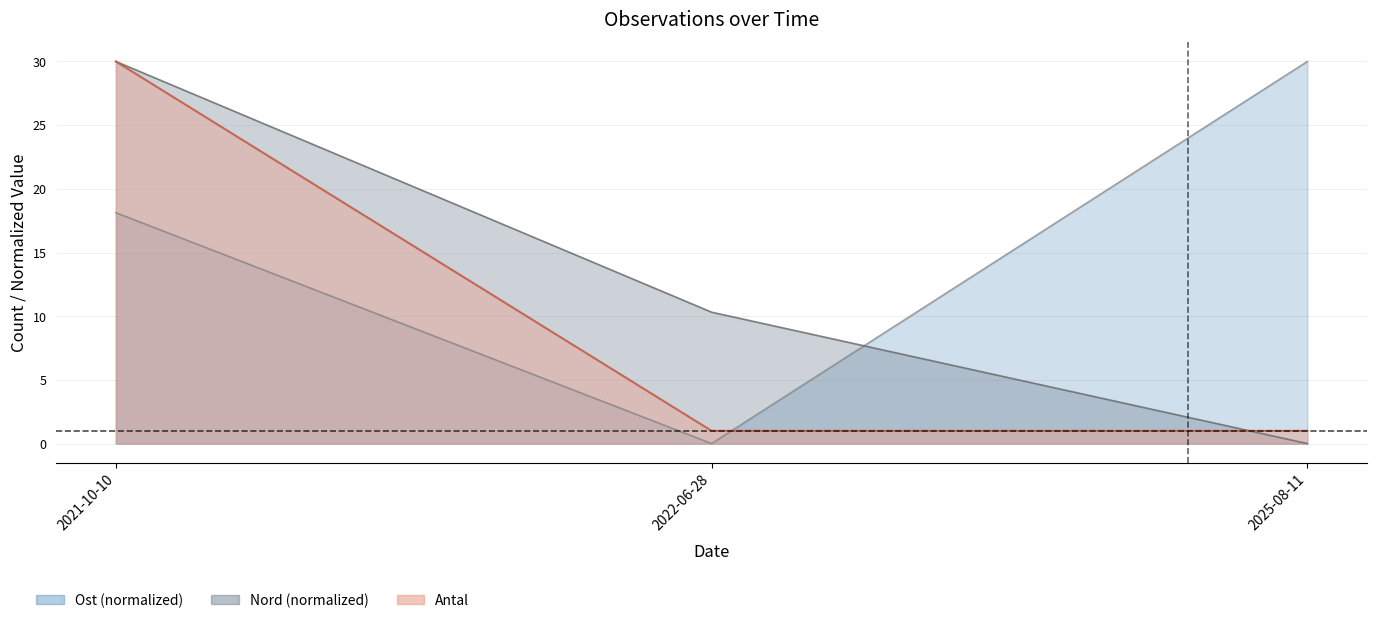

How many series are shown in this chart?

3